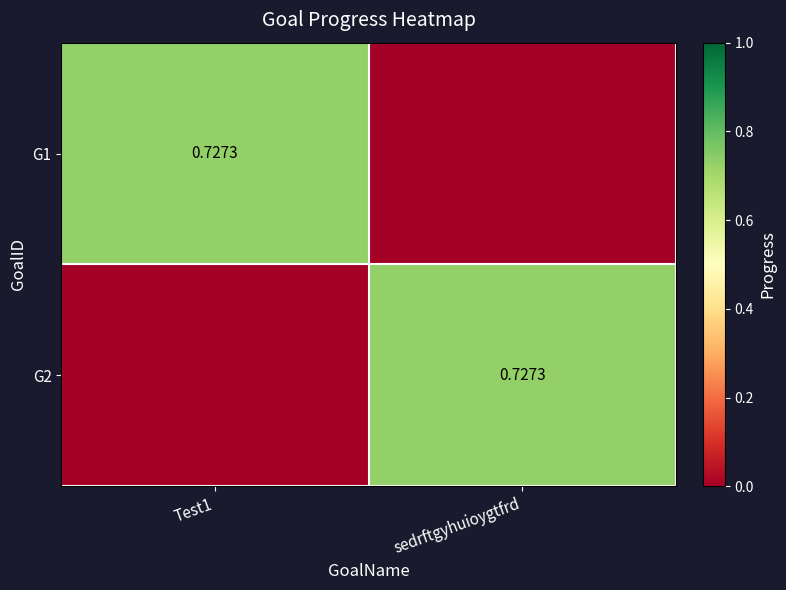

What is the total value across all series at Test1?

0.7